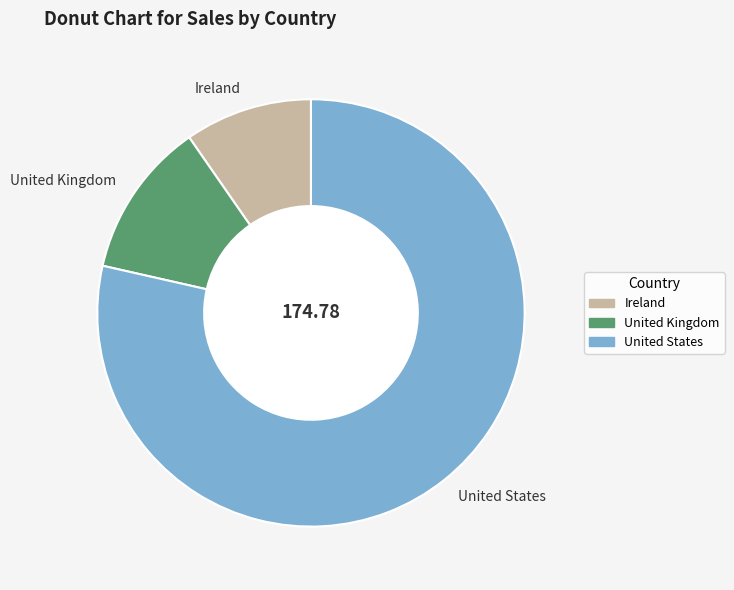

How many slices are in this pie chart?

3